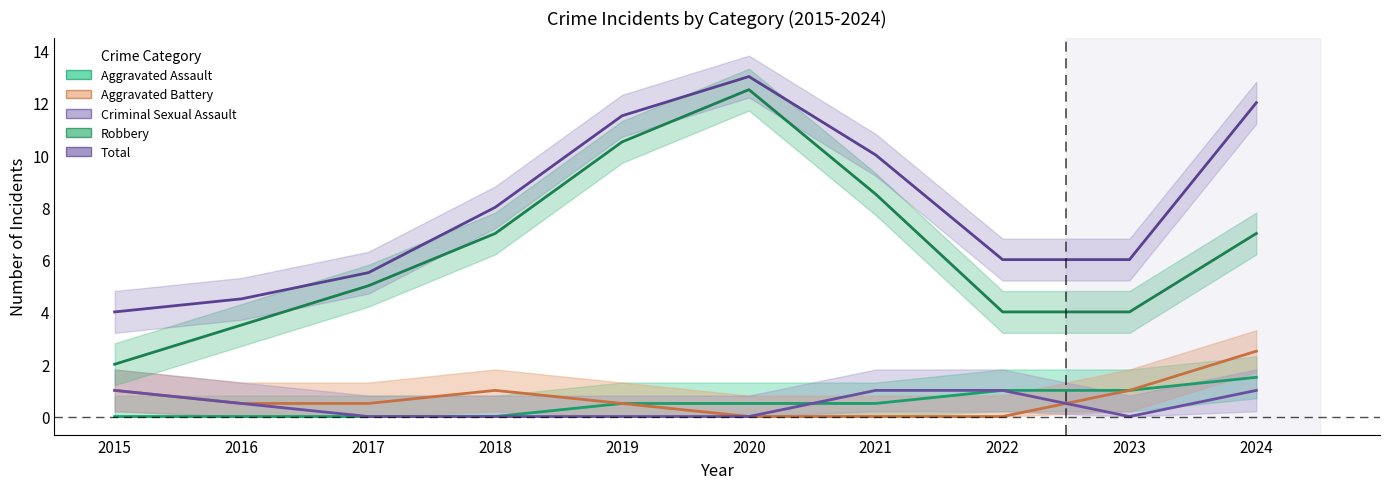

True or false: Criminal Sexual Assault and Robbery cross at least once.

False